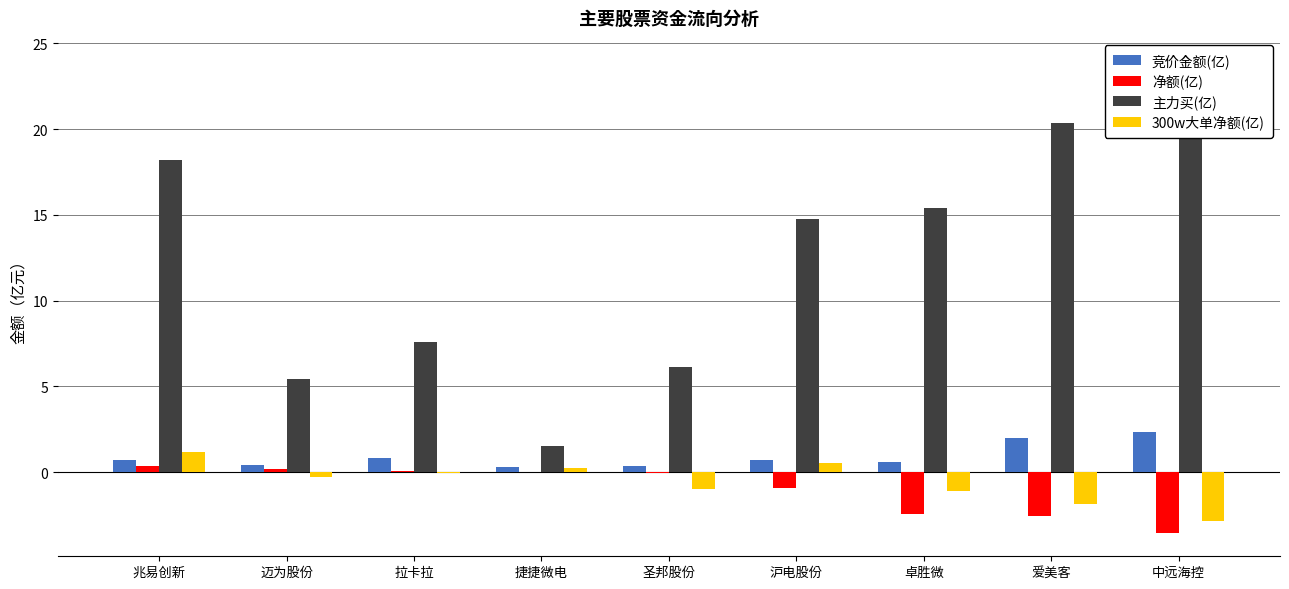

What position from the left is 沪电股份?

6